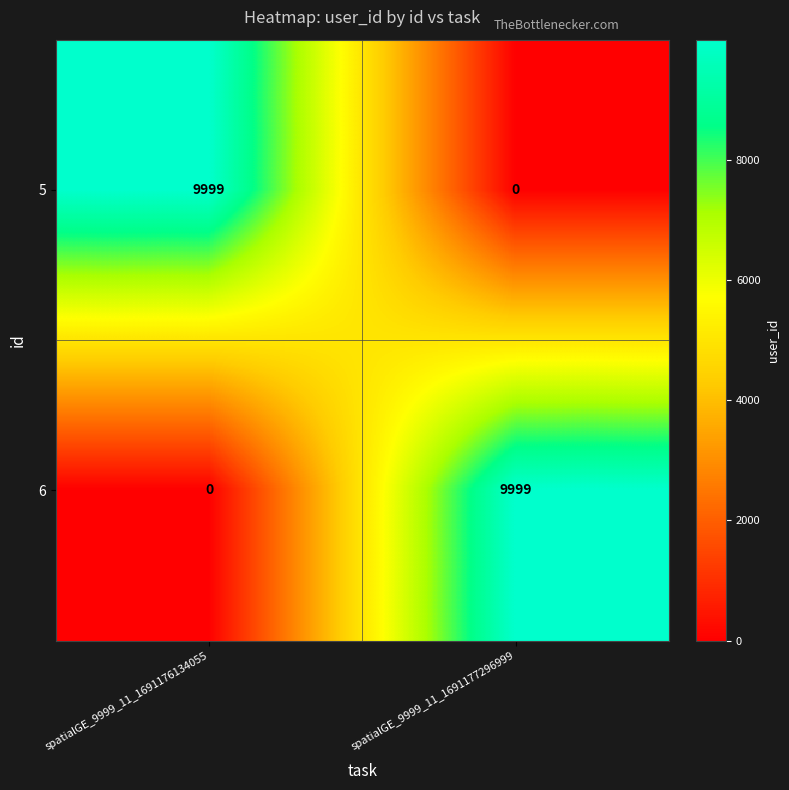

What is the maximum value shown in the chart?

9999